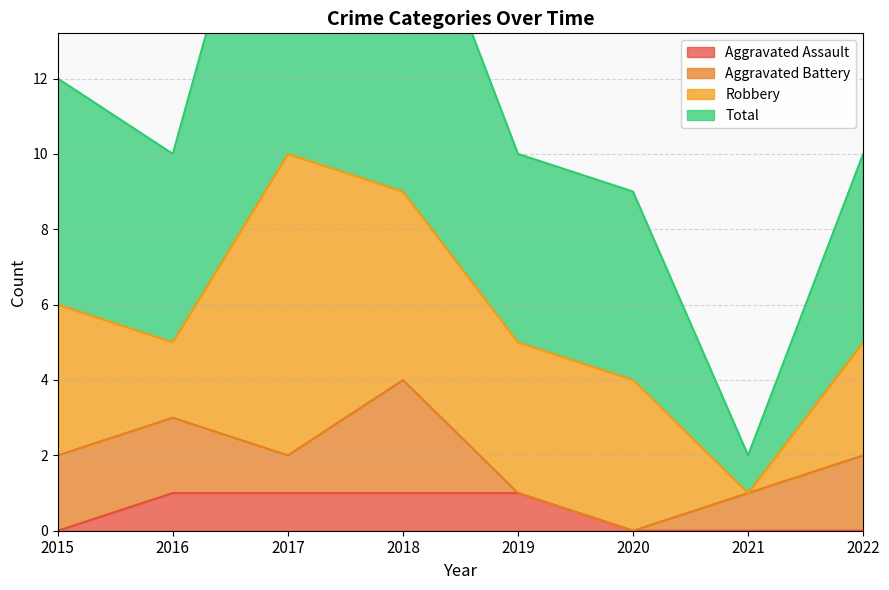

Where does the Total series first go above 10?

2015